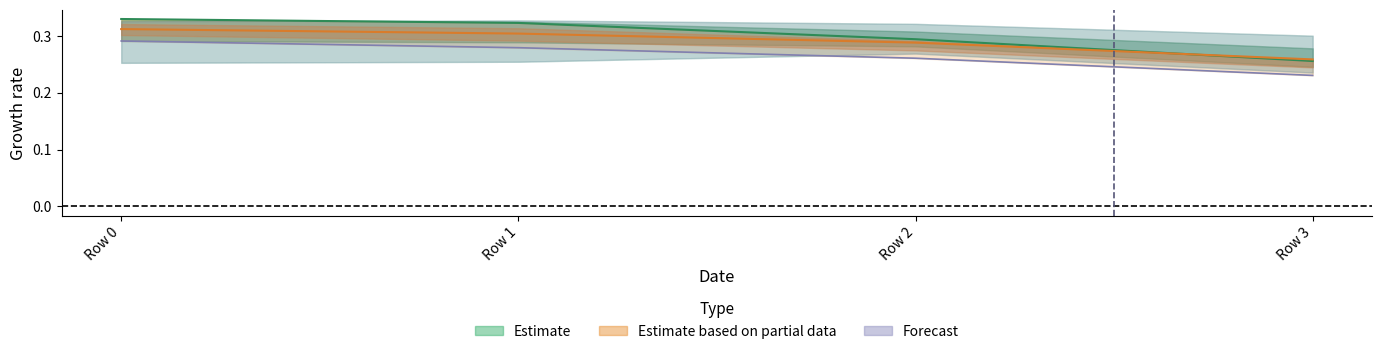

What is the maximum value shown in the chart?

0.3